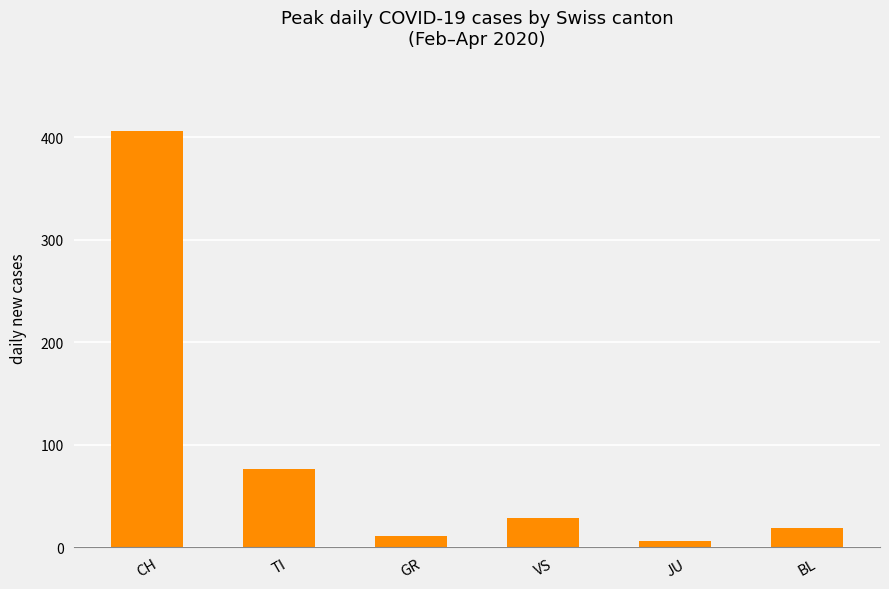

Which label corresponds to the smallest value in the chart?

JU